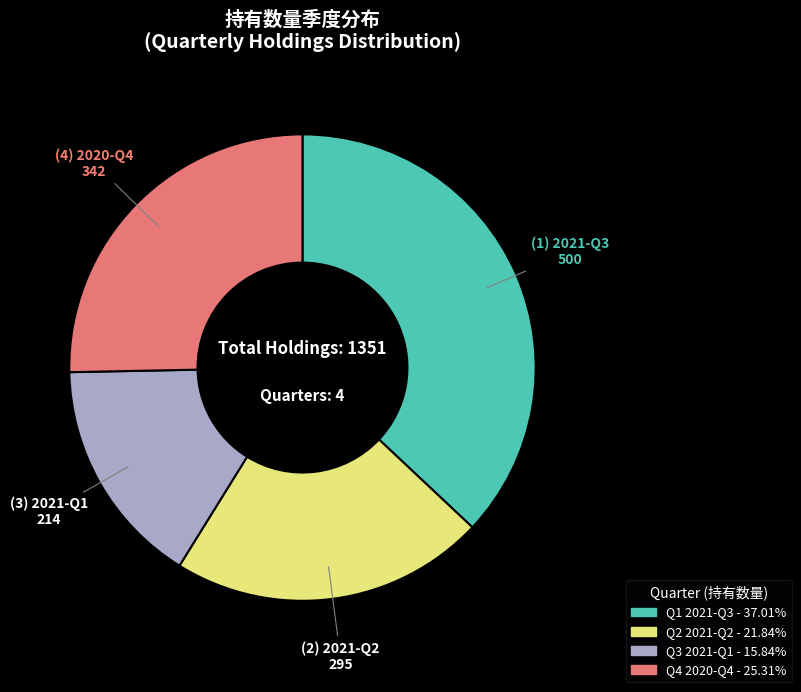

Is there a majority slice in this chart?

No